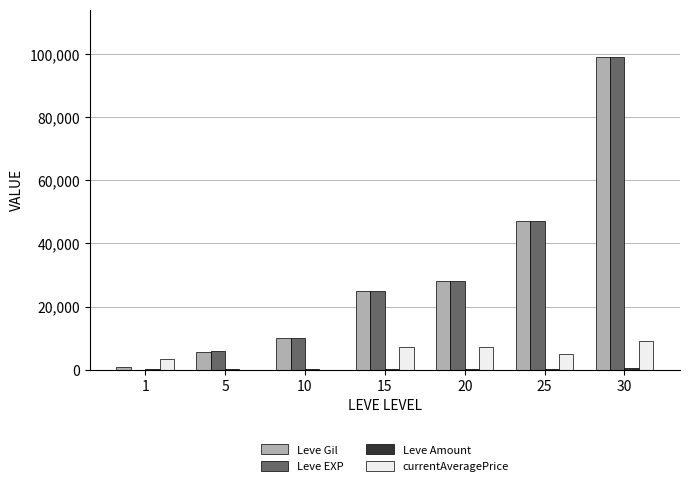

Which series has the widest spread of values?

Leve EXP